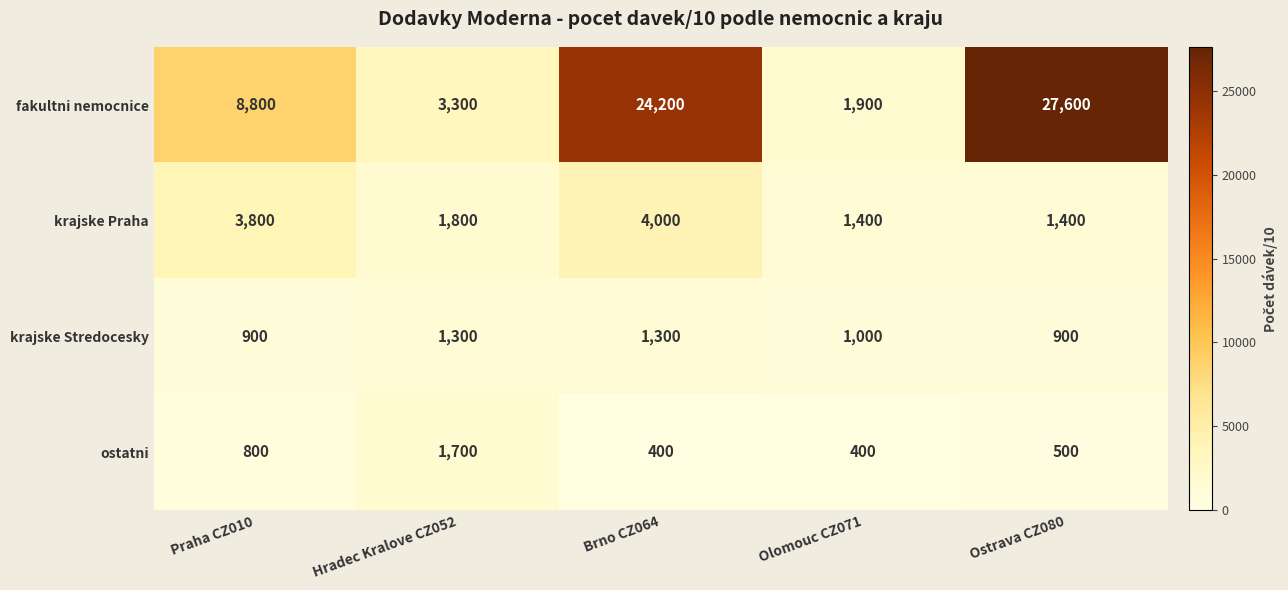

At which category is the sum across all series the highest?

Ostrava CZ080